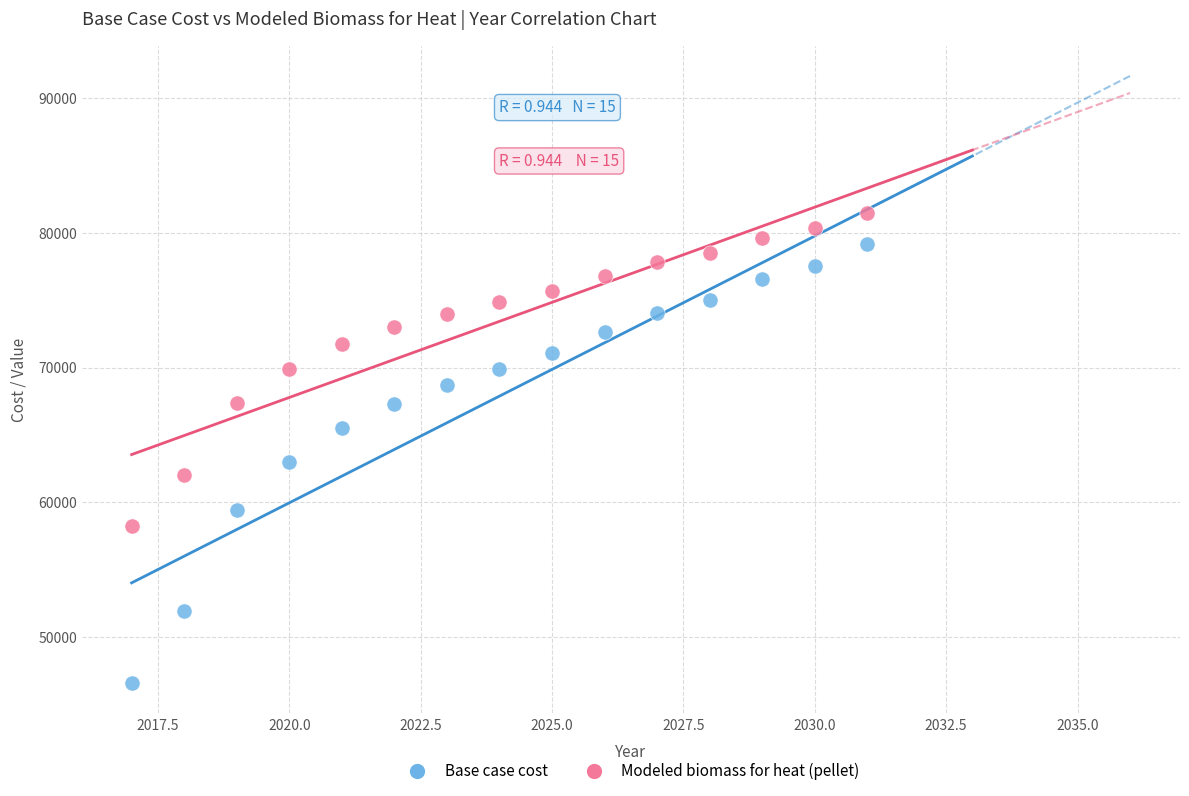

Which series reaches the maximum Y coordinate?

Modeled biomass for heat (pellet)